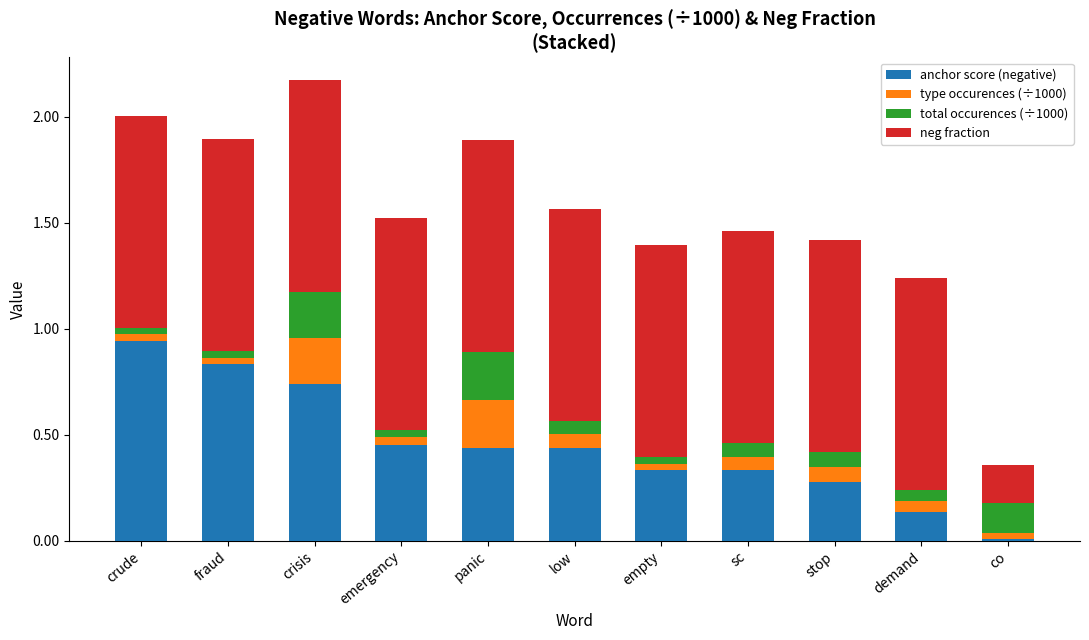

What is the total value across all series at sc?

1.5